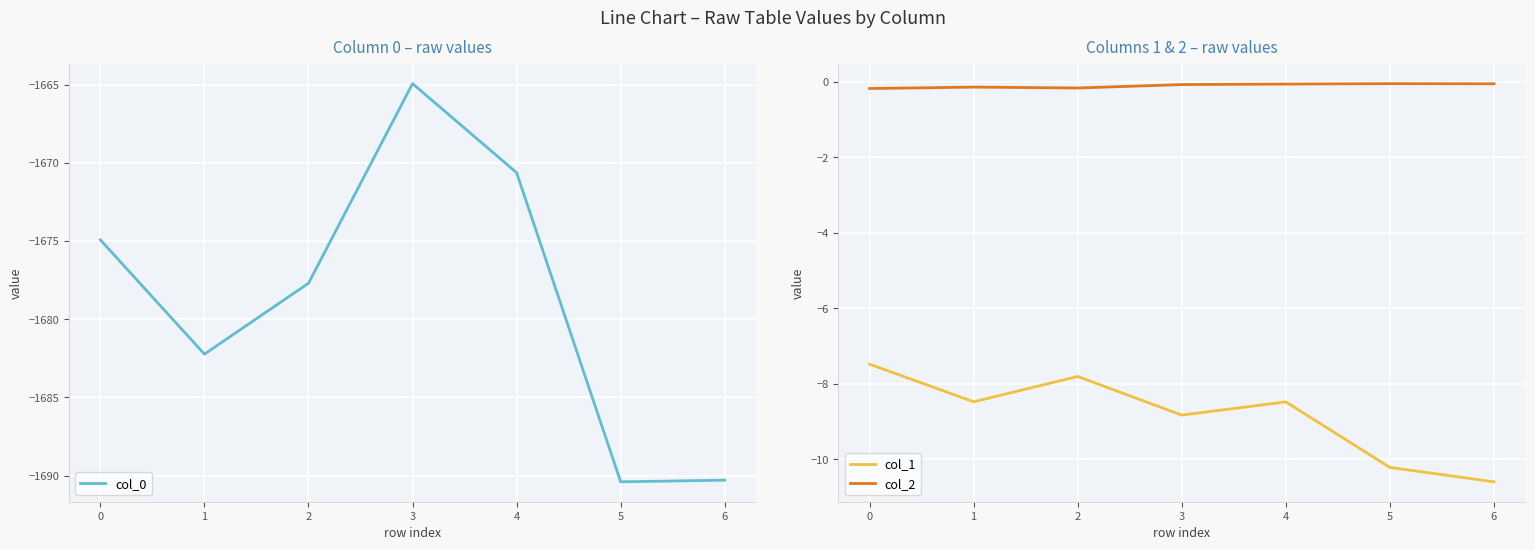

What is the maximum value for col_1?

-7.5